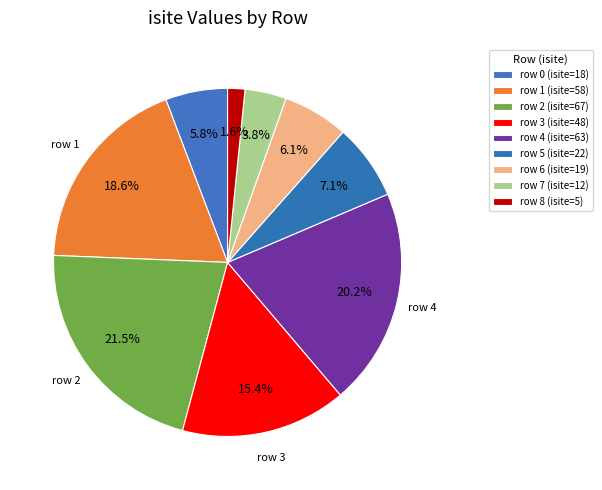

Which has a higher value, row 2 or row 8?

row 2